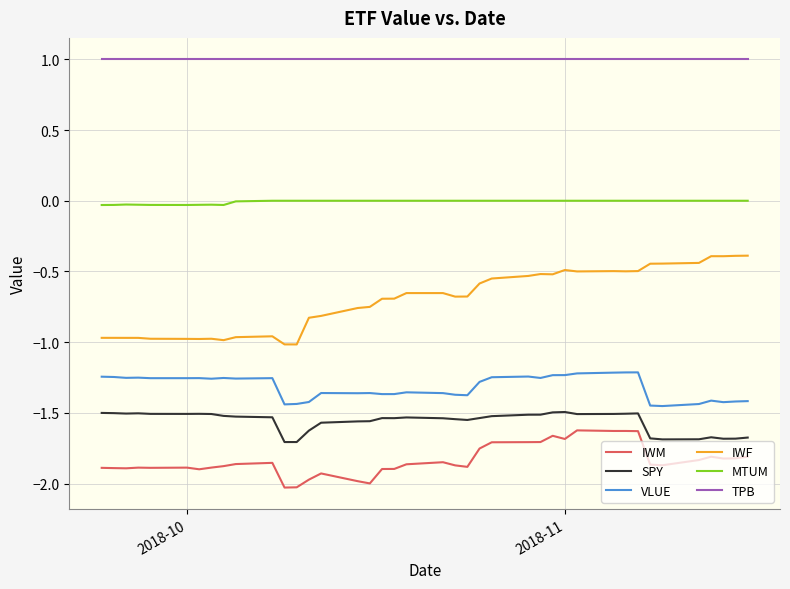

True or false: MTUM and SPY intersect in this chart.

False